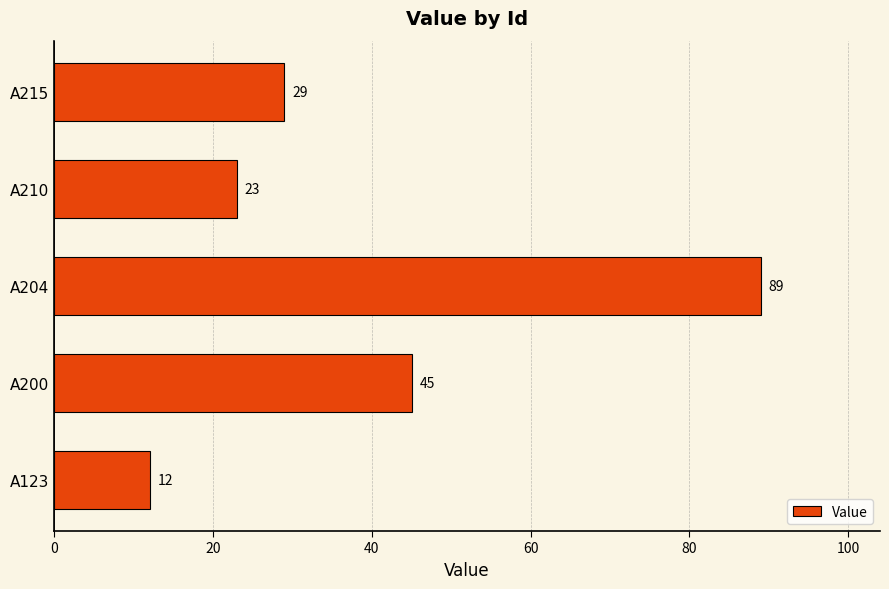

Is it true that the value at A215 is 29?

True